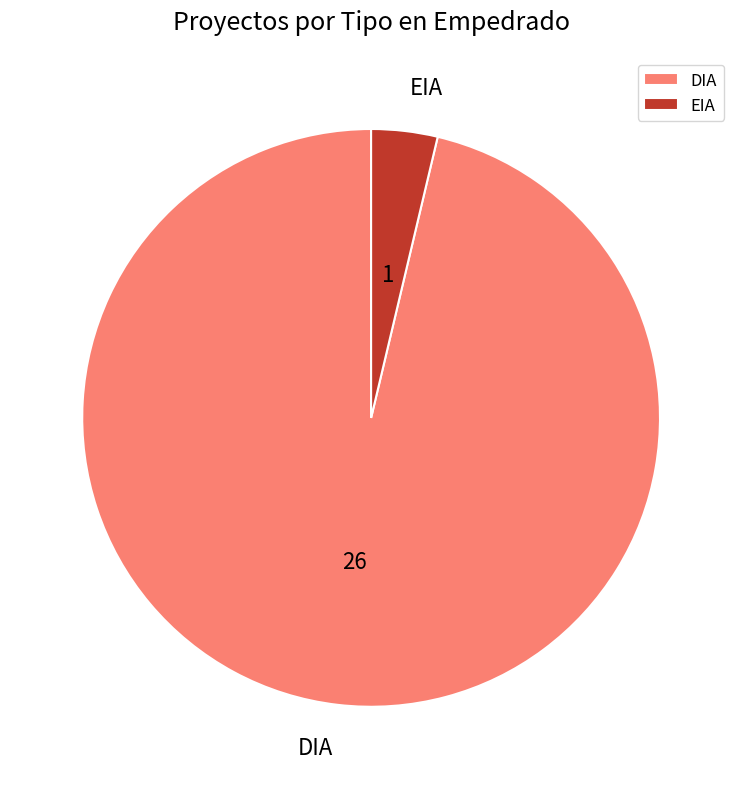

Approximately how many times larger is the value at DIA compared to EIA?

25.0